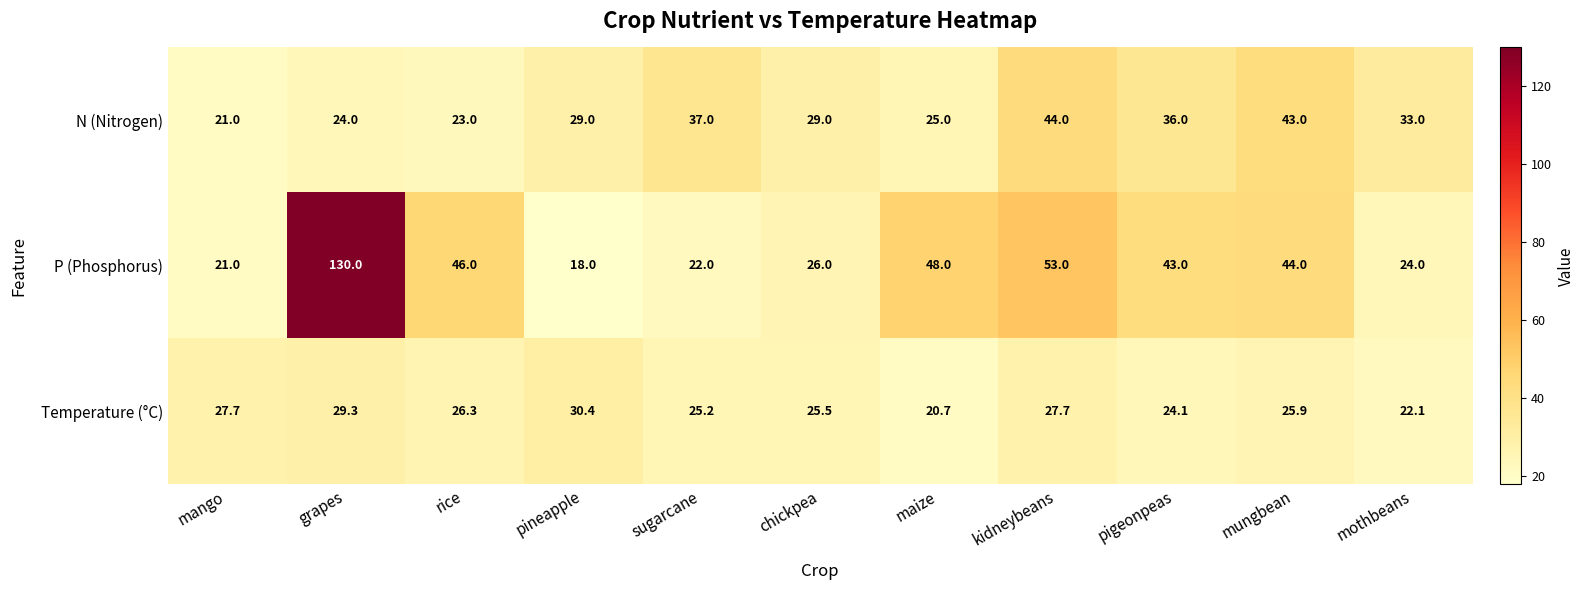

What is the average value of the Temperature (°C) series?

25.9